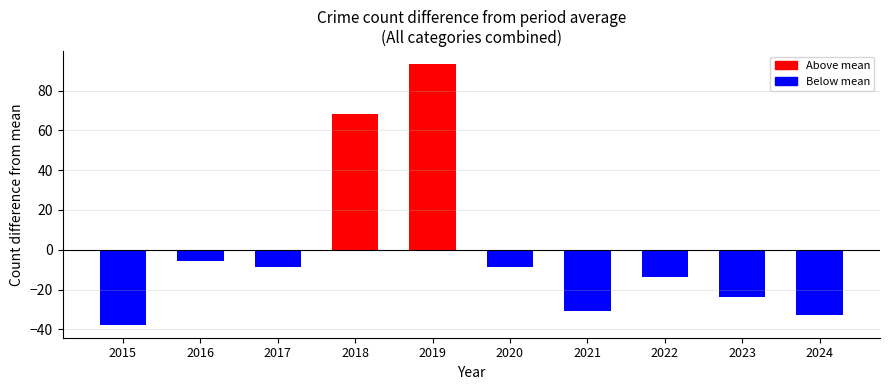

The chart shows a value of -59.7 at 2015. True or false?

False